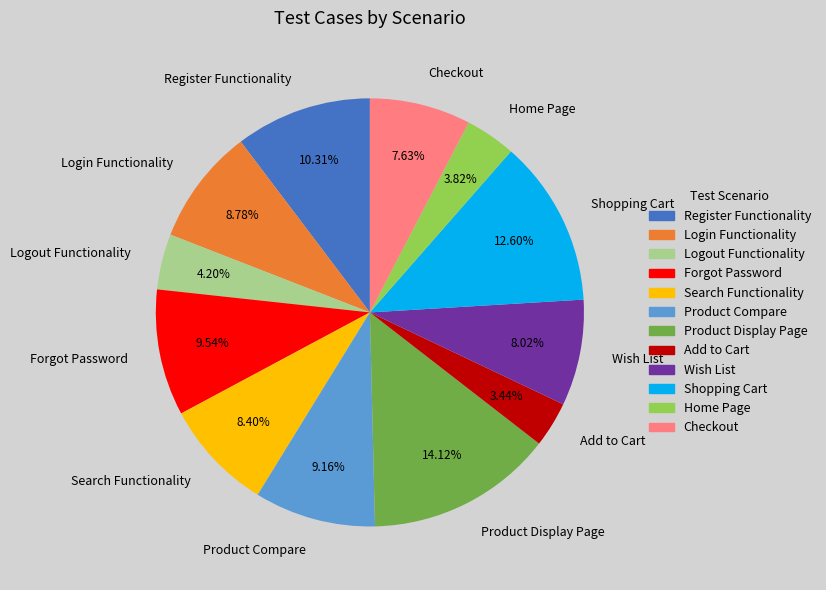

What portion of the pie excludes Wish List?

92.0%